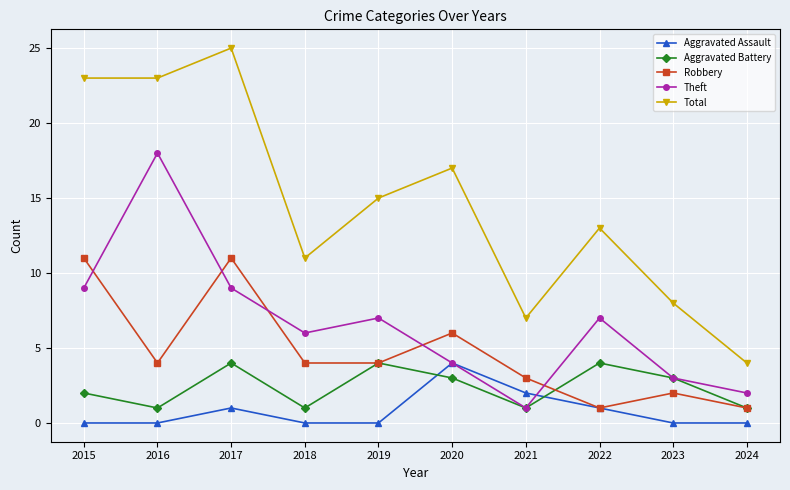

Reading right to left, list all the values displayed in this chart.

Aggravated Assault: 0	0	1	2	4	0	0	1	0	0
Aggravated Battery: 1	3	4	1	3	4	1	4	1	2
Robbery: 1	2	1	3	6	4	4	11	4	11
Theft: 2	3	7	1	4	7	6	9	18	9
Total: 4	8	13	7	17	15	11	25	23	23